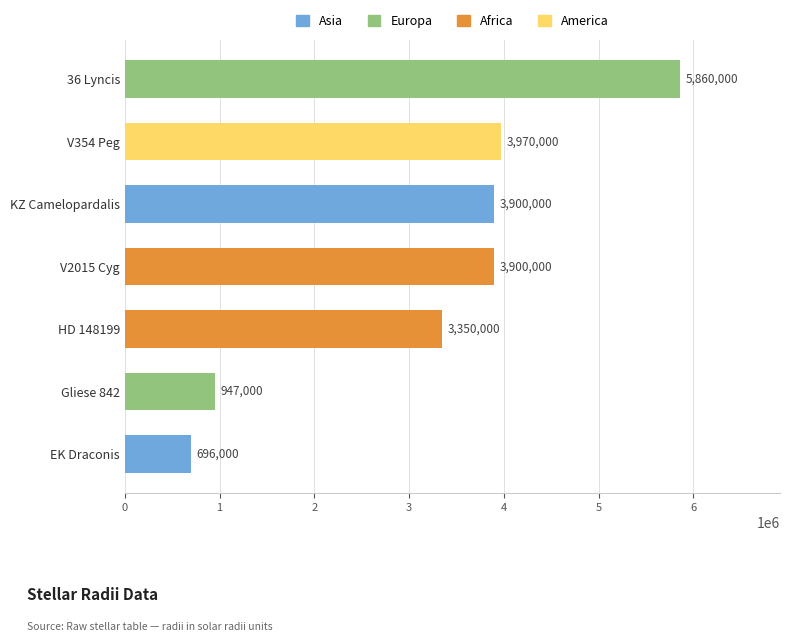

True or false: the data shows 3900000 at KZ Camelopardalis.

True